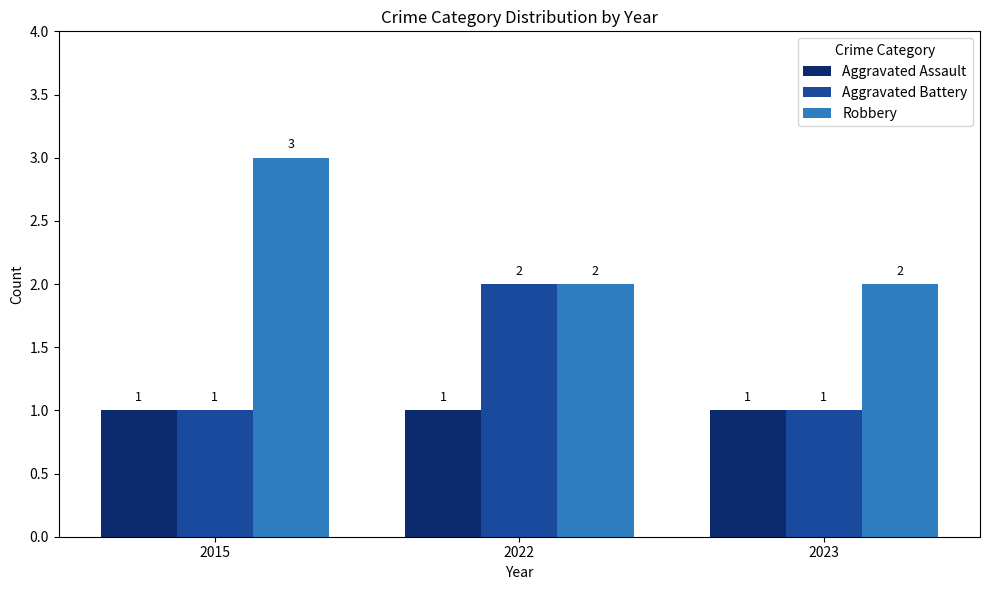

How many groups of bars are there?

3